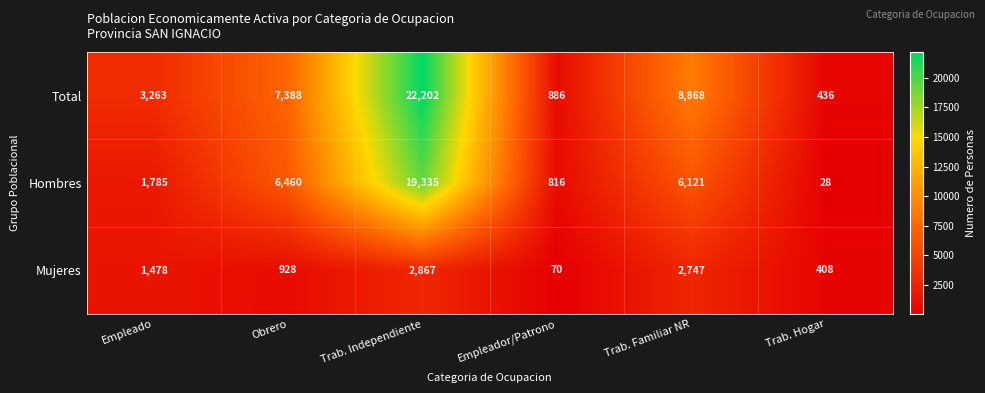

Which series changed the most between Obrero and Empleador/Patrono?

Total